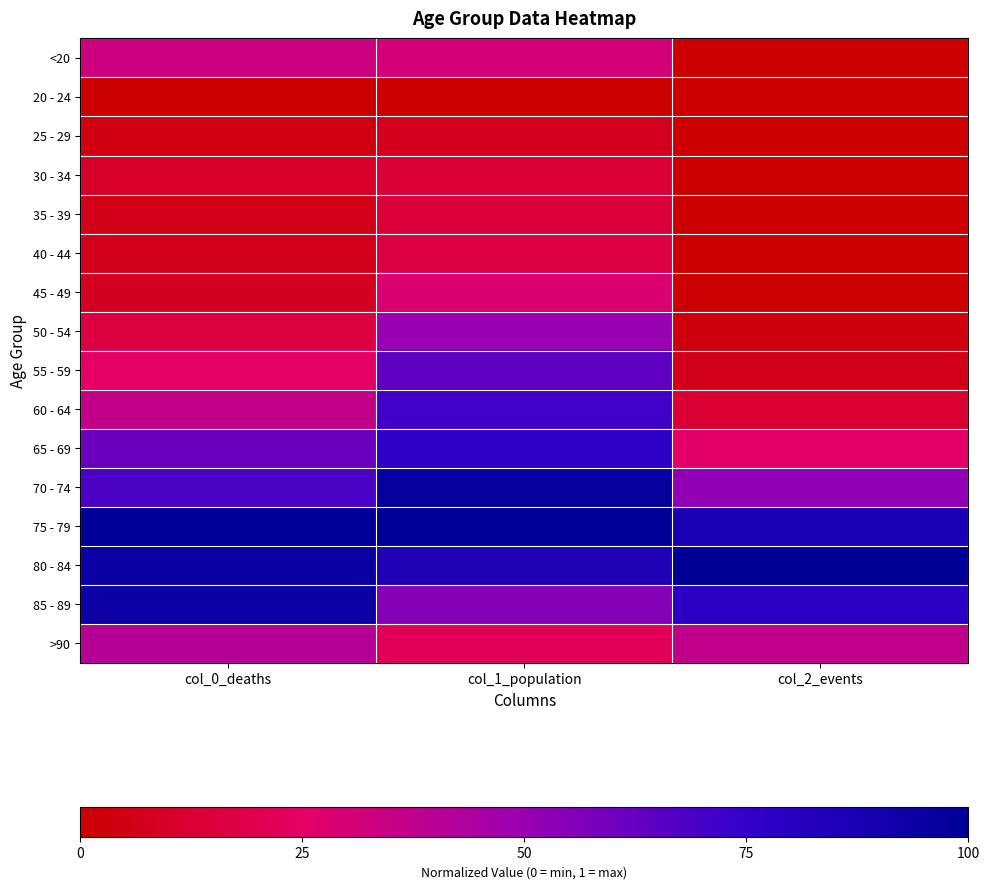

Reading left to right, what are all the values shown in this chart?

<20: col_0_deaths=0.3	col_1_population=0.3	col_2_events=0.0
20 - 24: col_0_deaths=0.0	col_1_population=0.0	col_2_events=0.0
25 - 29: col_0_deaths=0.0	col_1_population=0.1	col_2_events=0.0
30 - 34: col_0_deaths=0.1	col_1_population=0.1	col_2_events=0.0
35 - 39: col_0_deaths=0.1	col_1_population=0.1	col_2_events=0.0
40 - 44: col_0_deaths=0.1	col_1_population=0.2	col_2_events=0.0
45 - 49: col_0_deaths=0.1	col_1_population=0.3	col_2_events=0.0
50 - 54: col_0_deaths=0.2	col_1_population=0.5	col_2_events=0.0
55 - 59: col_0_deaths=0.3	col_1_population=0.6	col_2_events=0.1
60 - 64: col_0_deaths=0.4	col_1_population=0.7	col_2_events=0.1
65 - 69: col_0_deaths=0.6	col_1_population=0.8	col_2_events=0.3
70 - 74: col_0_deaths=0.7	col_1_population=1.0	col_2_events=0.5
75 - 79: col_0_deaths=1.0	col_1_population=1.0	col_2_events=0.9
80 - 84: col_0_deaths=0.9	col_1_population=0.9	col_2_events=1.0
85 - 89: col_0_deaths=0.9	col_1_population=0.6	col_2_events=0.8
>90: col_0_deaths=0.4	col_1_population=0.2	col_2_events=0.4